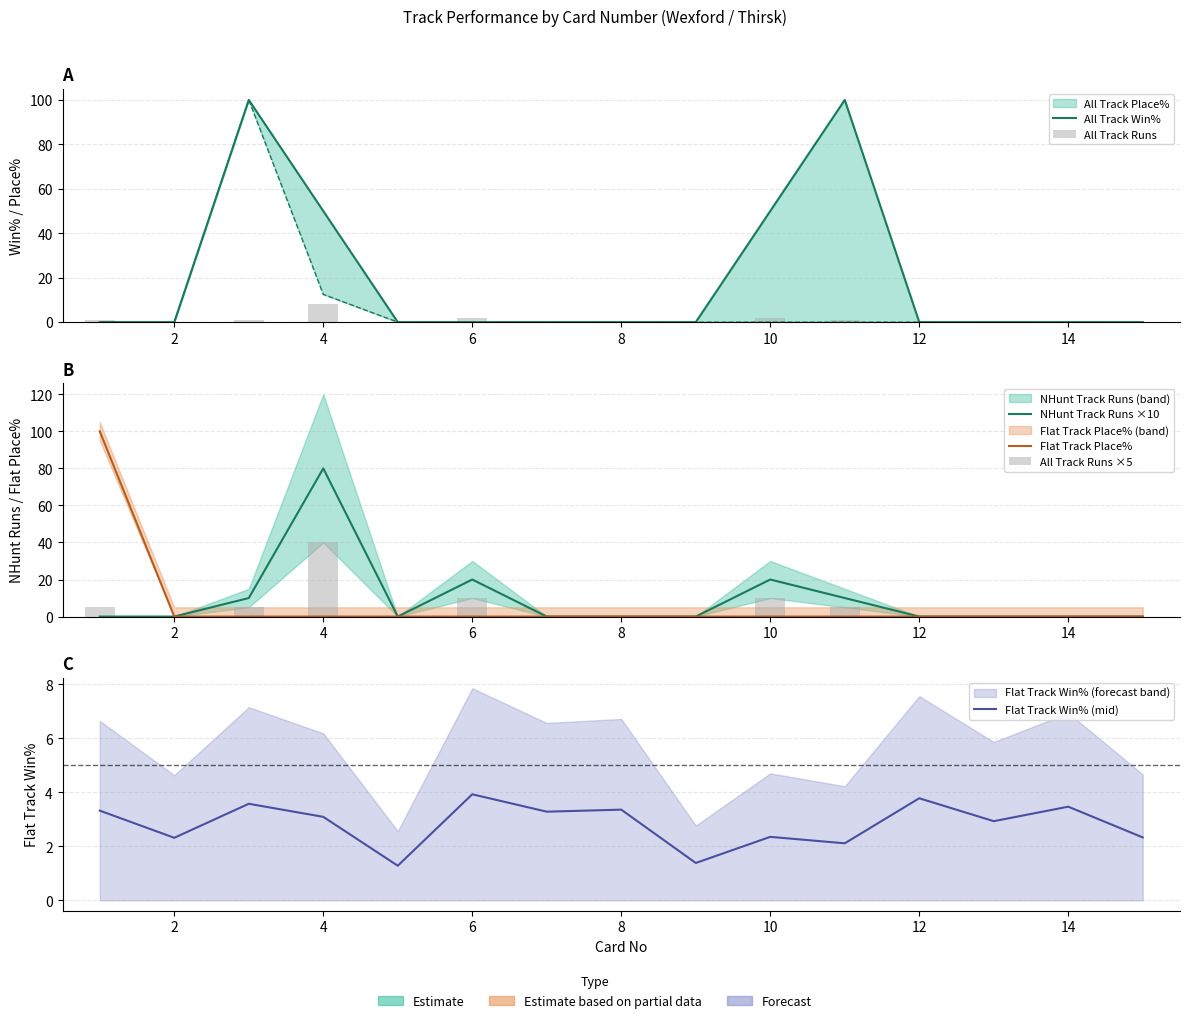

What is the sum of all All Track Win% values?

300.0